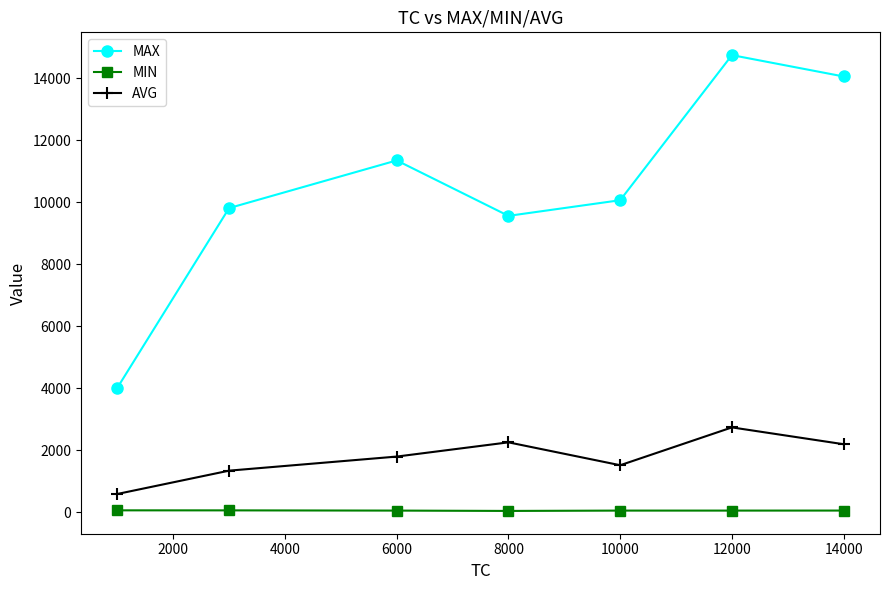

In AVG, how many points are higher than both neighbors (excluding endpoints)?

2